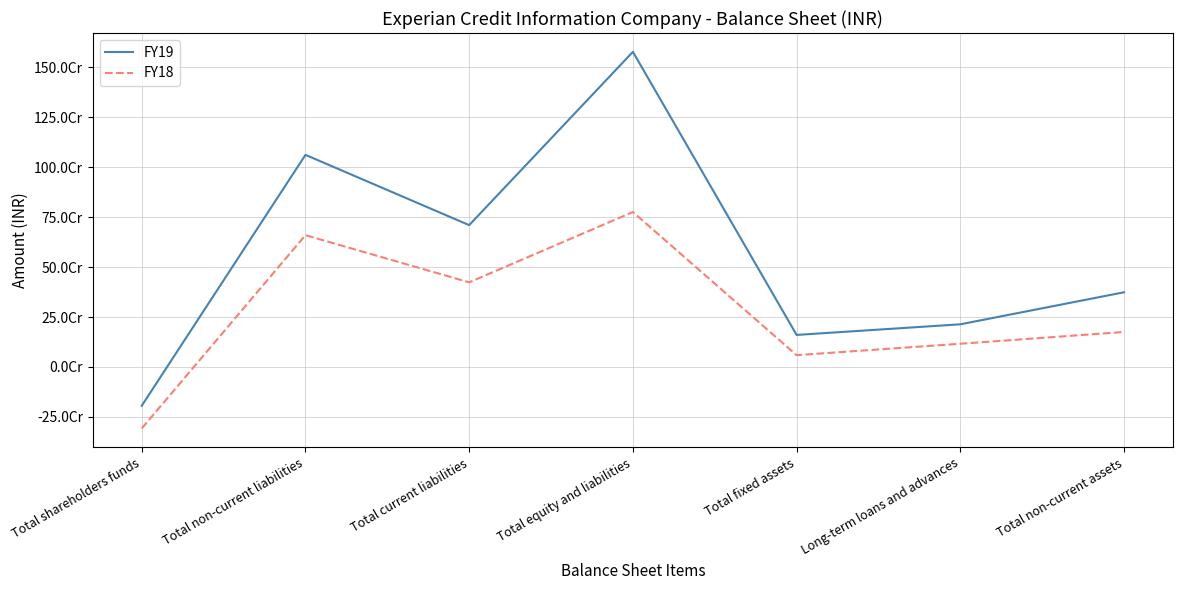

What position from the left is Long-term loans and advances?

6